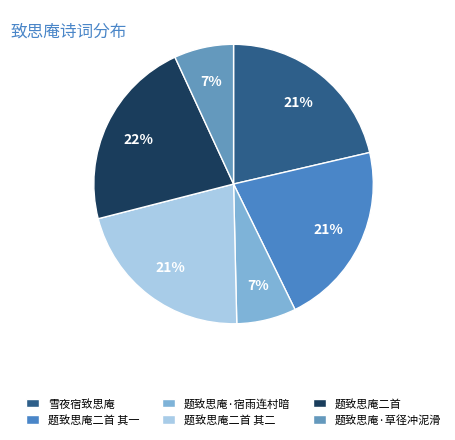

Combined, do 题致思庵·草径冲泥滑 and 雪夜宿致思庵 account for over 50%?

No